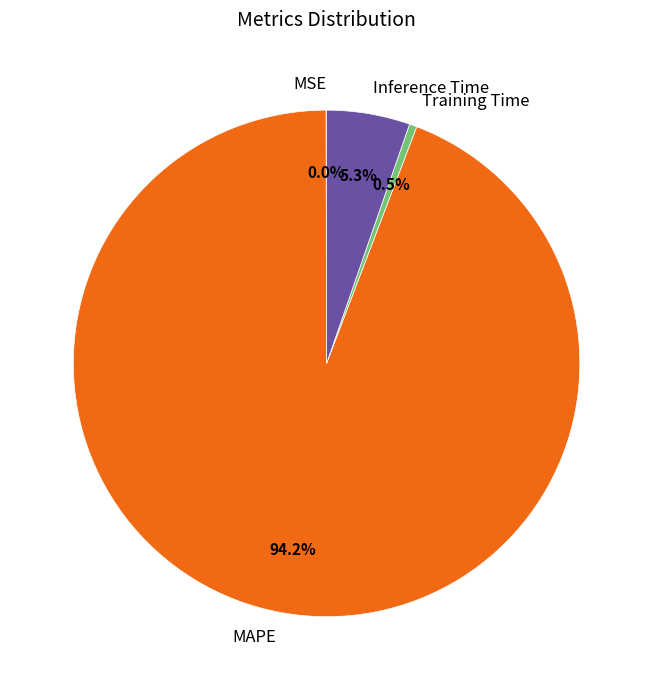

Which slice is the largest?

MAPE